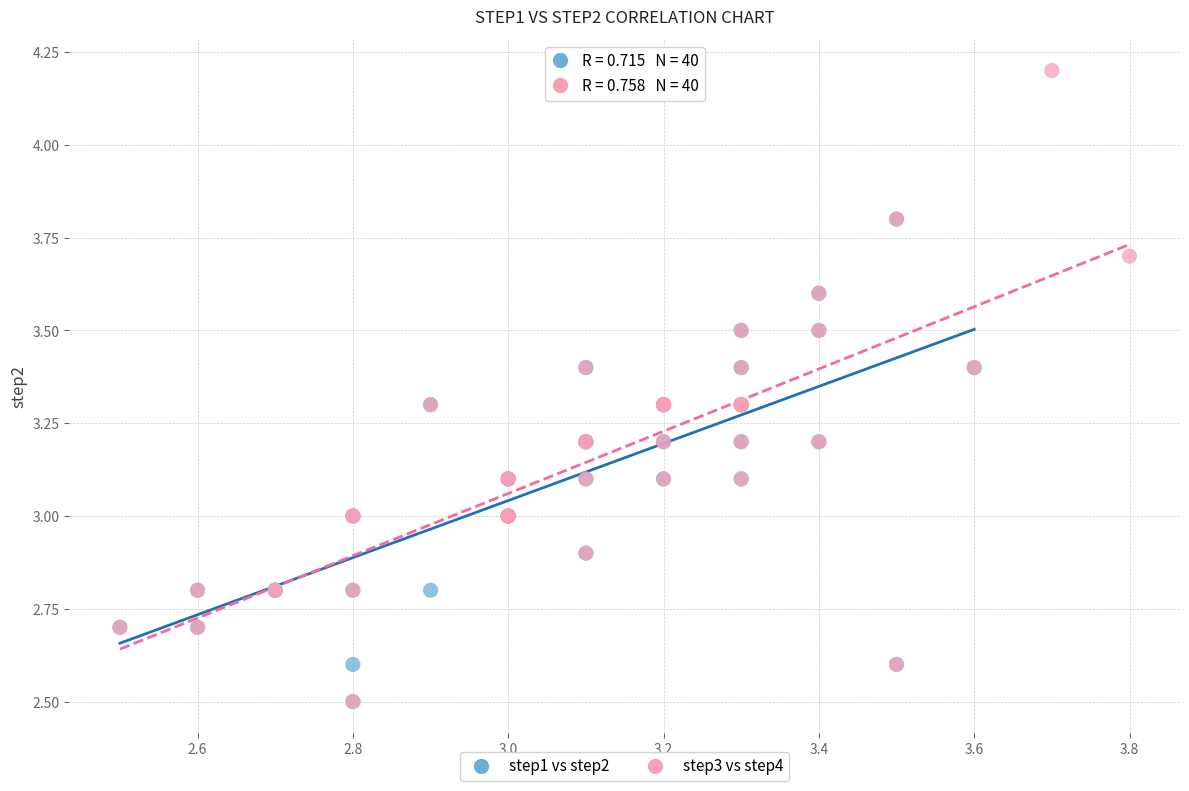

Which series reaches the maximum Y coordinate?

step3 vs step4